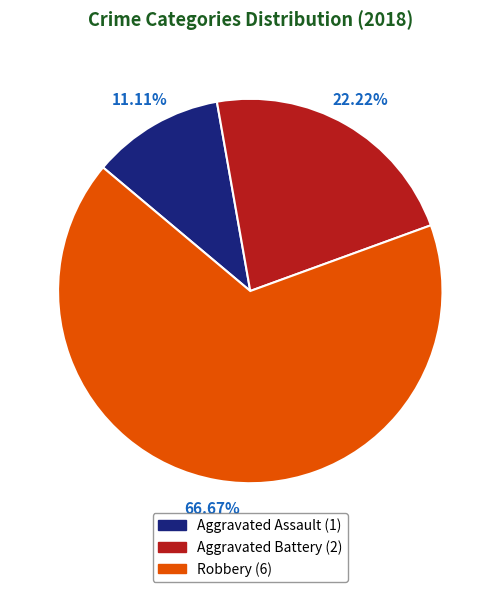

What percentage is the Robbery slice, to the nearest percent?

67%